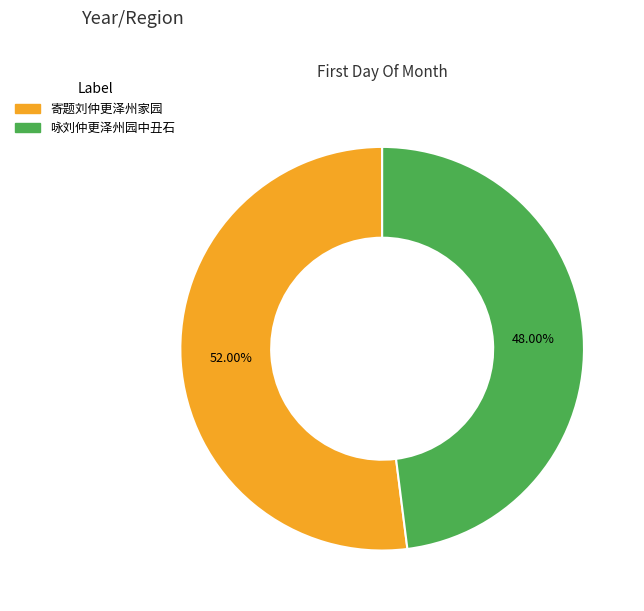

Approximately how many times larger is the value at 咏刘仲更泽州园中丑石 compared to 寄题刘仲更泽州家园?

0.9